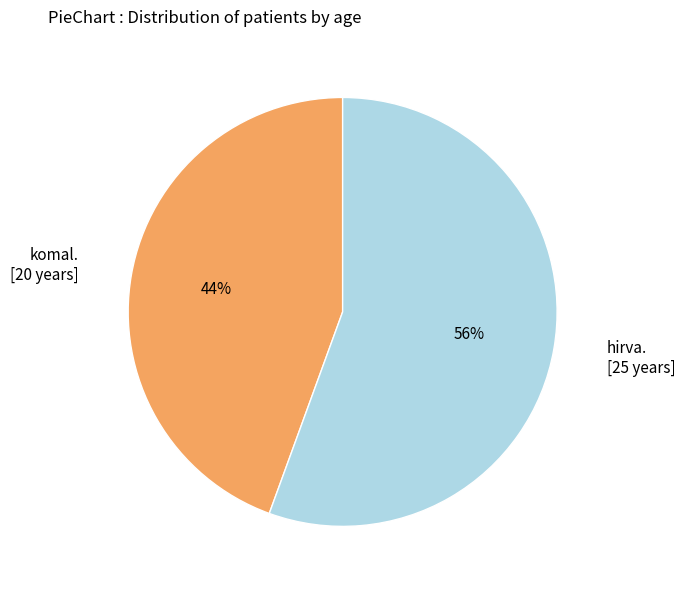

Which slice is the largest?

hirva. [25 years]